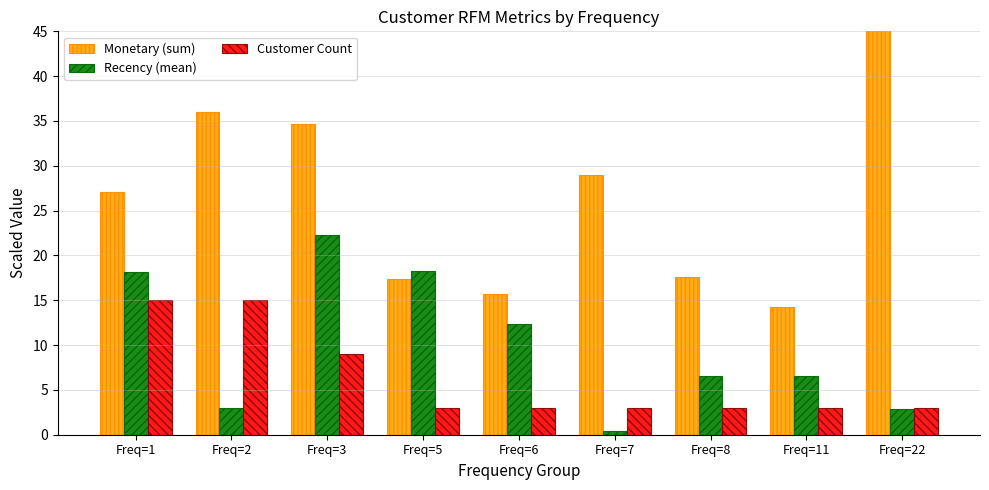

The value of Monetary (sum) at Freq=8 is 23.2. True or false?

False